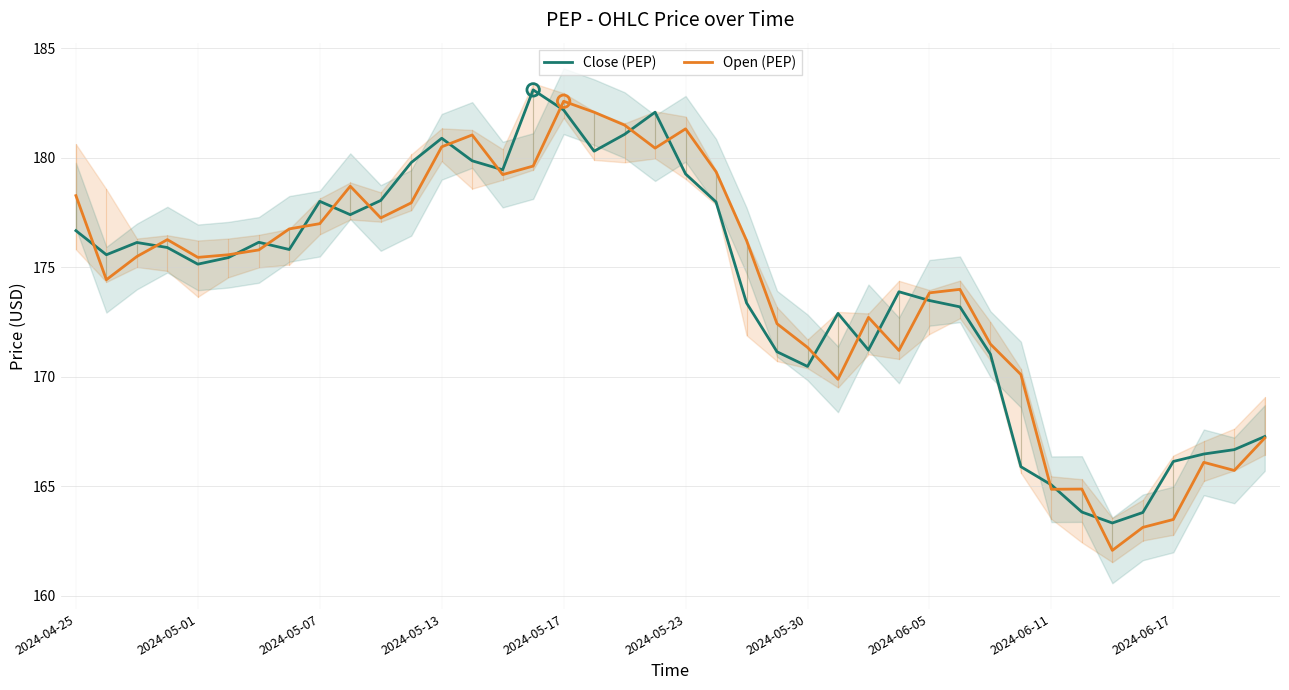

At how many categories does at least one series exceed 168?

32